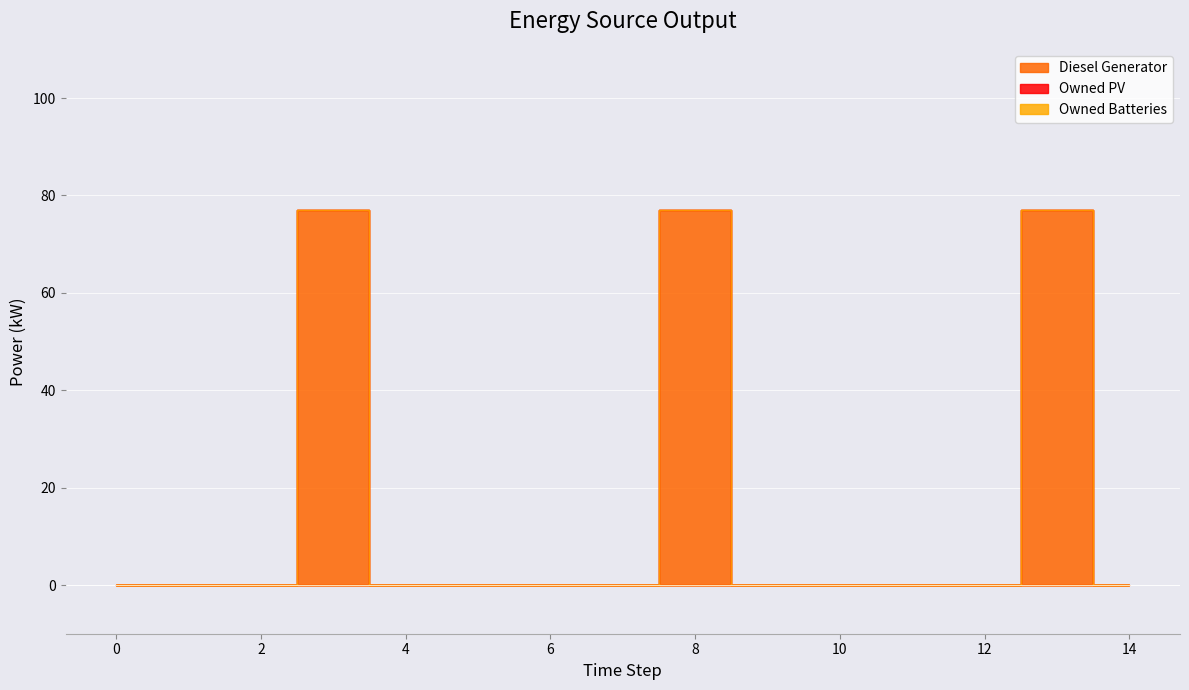

True or false: Diesel Generator and Owned Batteries cross at least once.

False